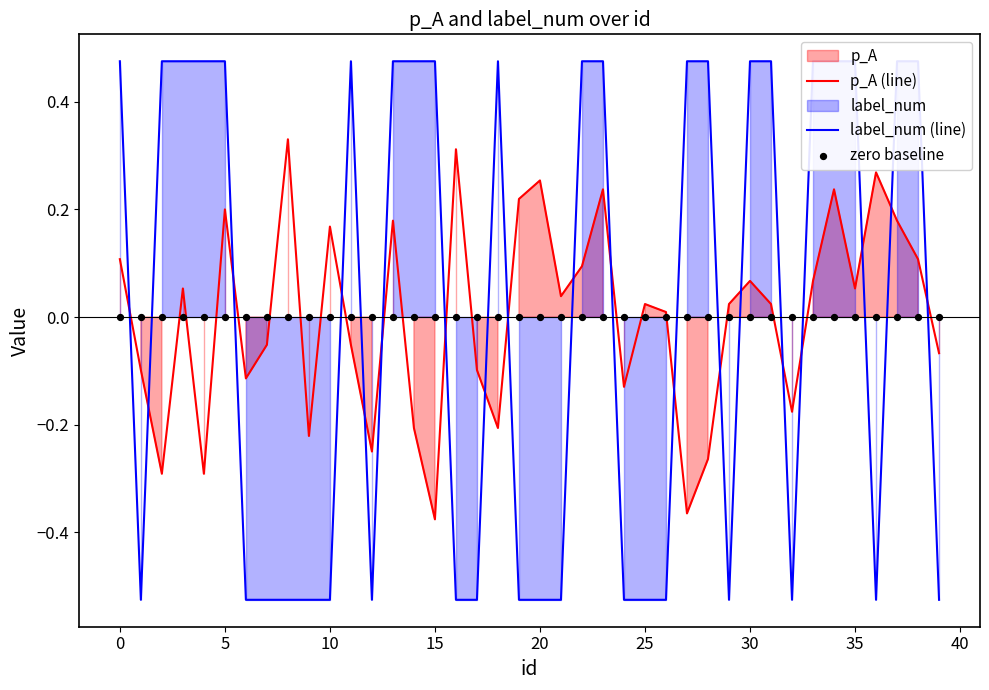

Which series reaches the maximum Y coordinate?

label_num (line)